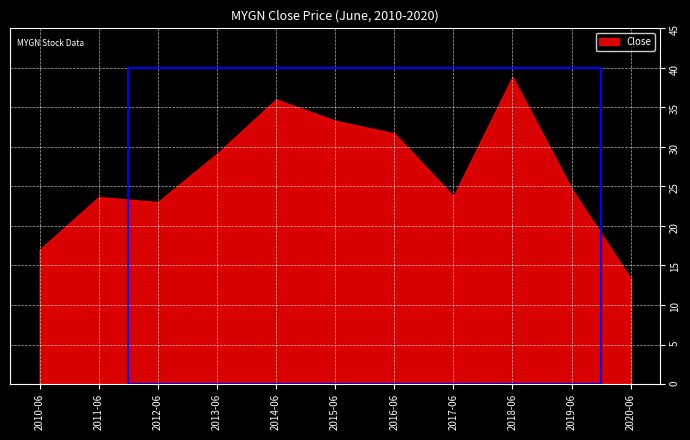

What is the value of the 8th point from the left?

23.7